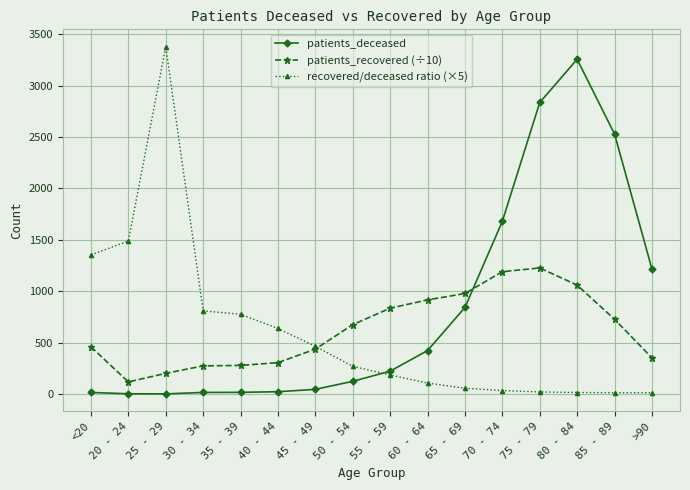

What is the difference between the maximum and minimum values in the patients_recovered (÷10) series?

1108.1